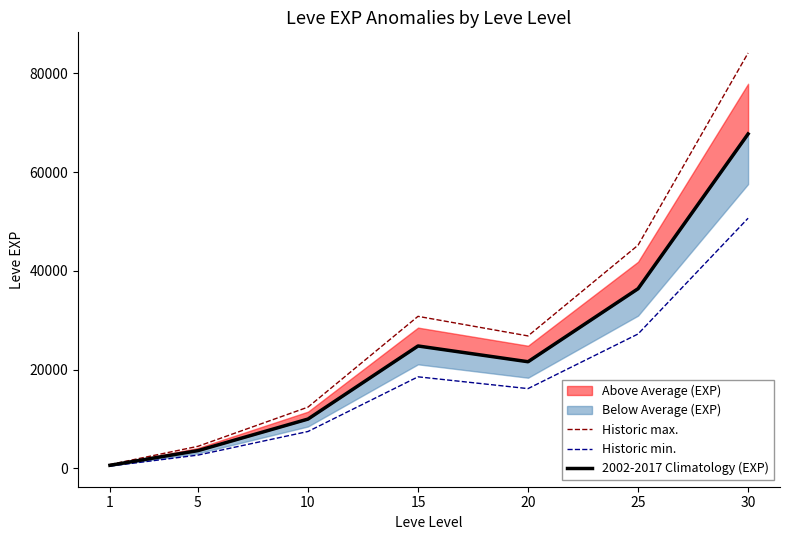

At which category does Historic min. reach its first local valley?

20